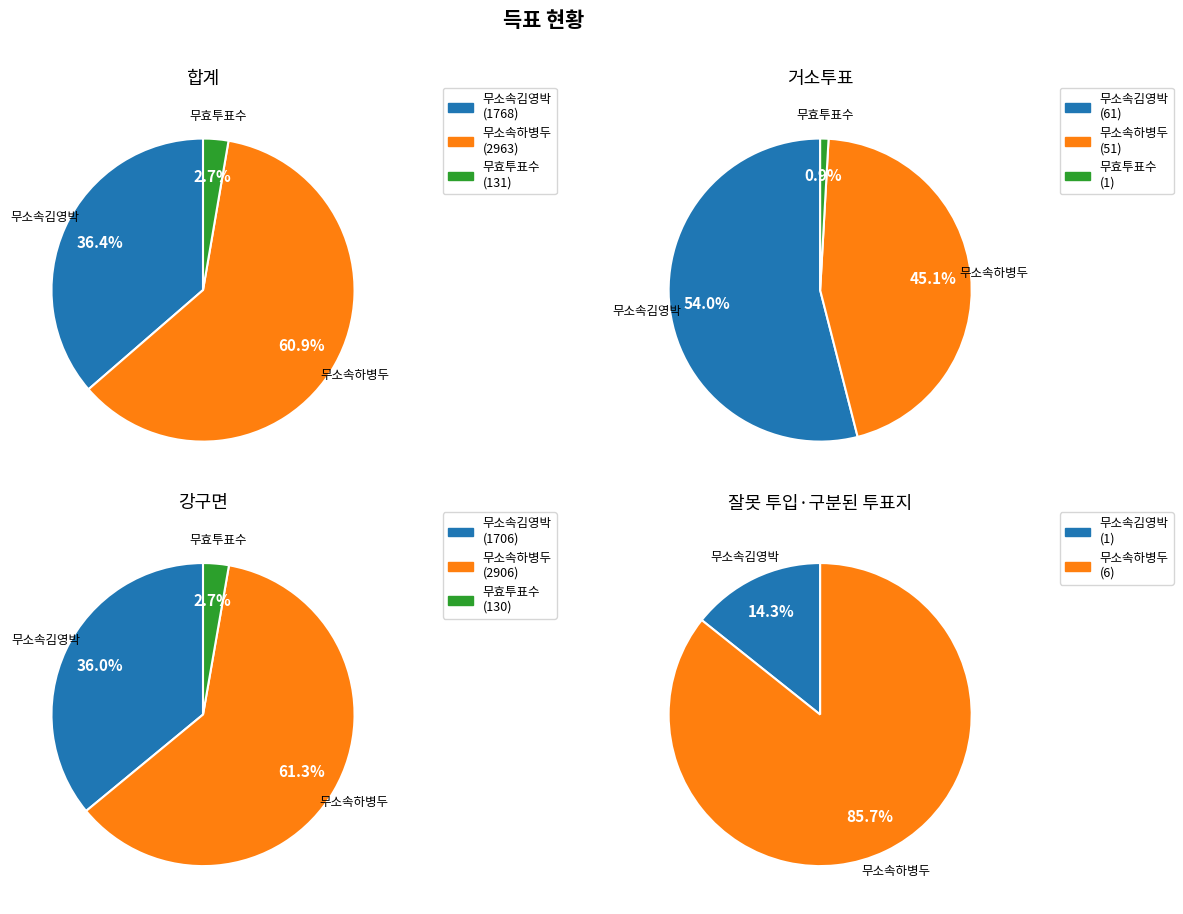

How many slices are in this pie chart?

3